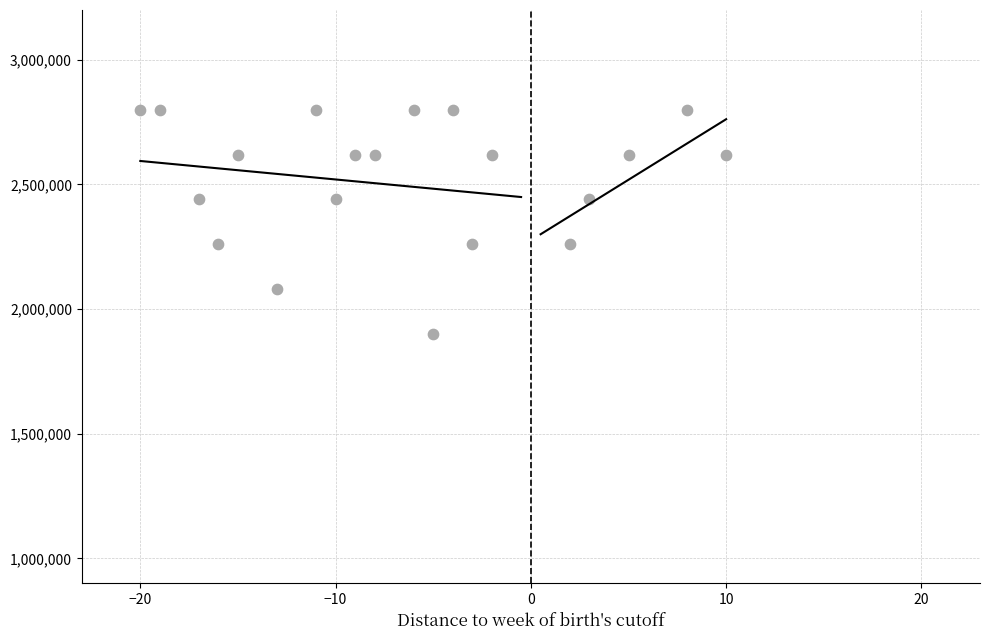

What is the range of X values (max minus min)?

30